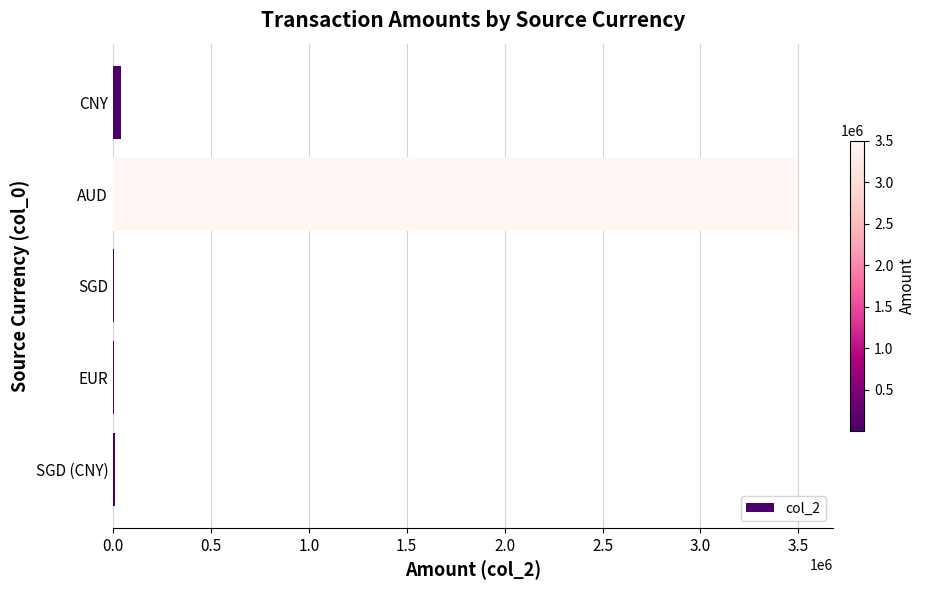

Between AUD and SGD, which is larger?

AUD